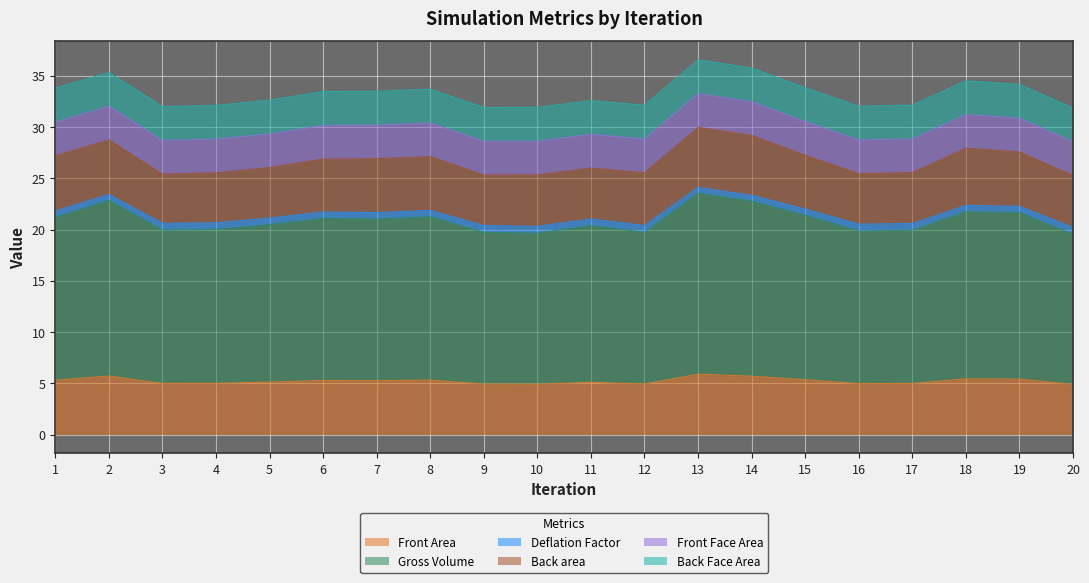

True or false: Deflation Factor and Front Area cross at least once.

False